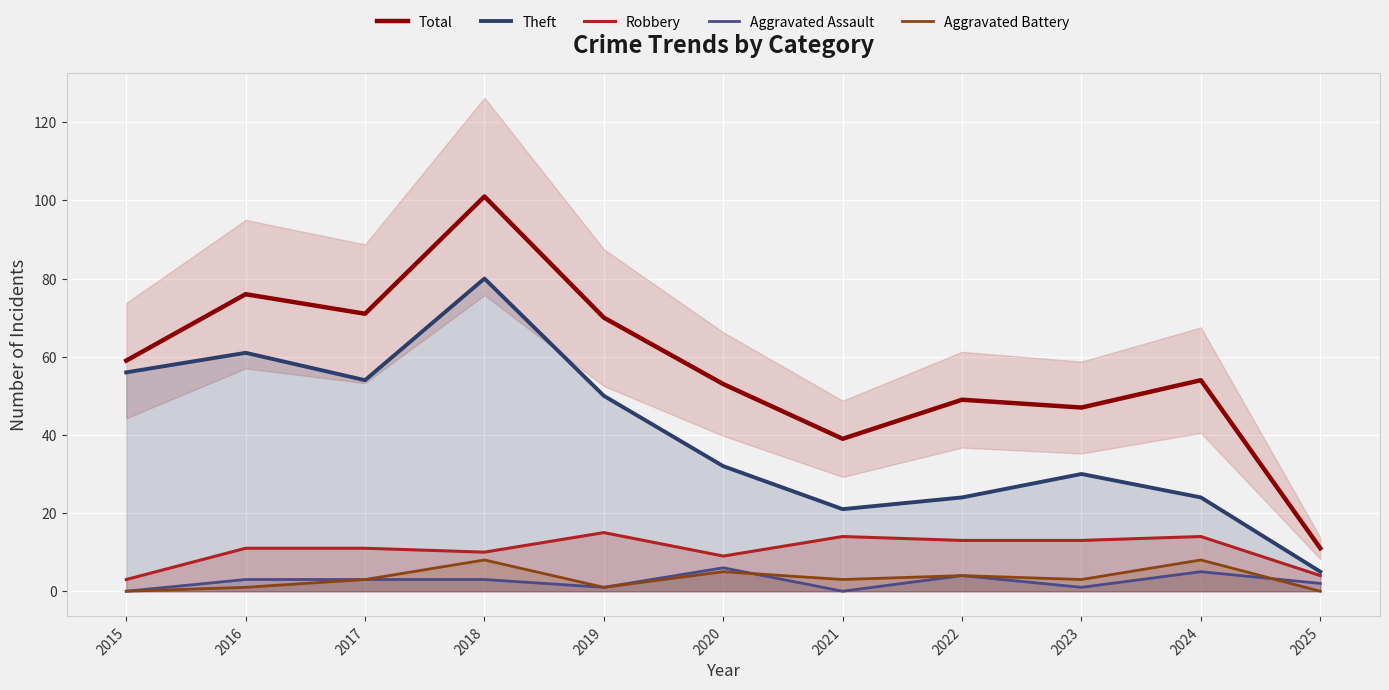

Count the number of categories in the chart.

11